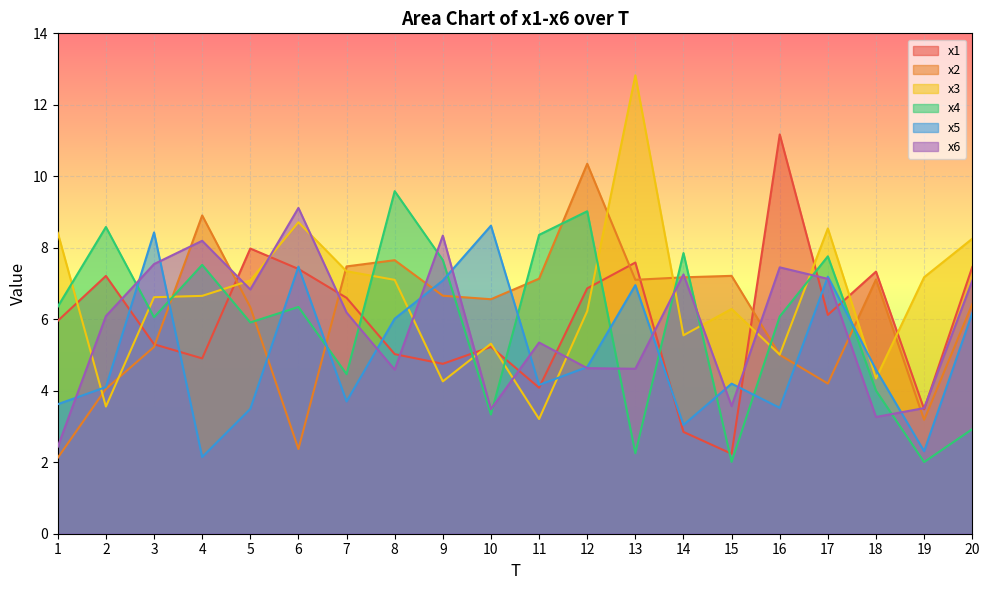

What is the difference between the highest and lowest values at 15?

5.2